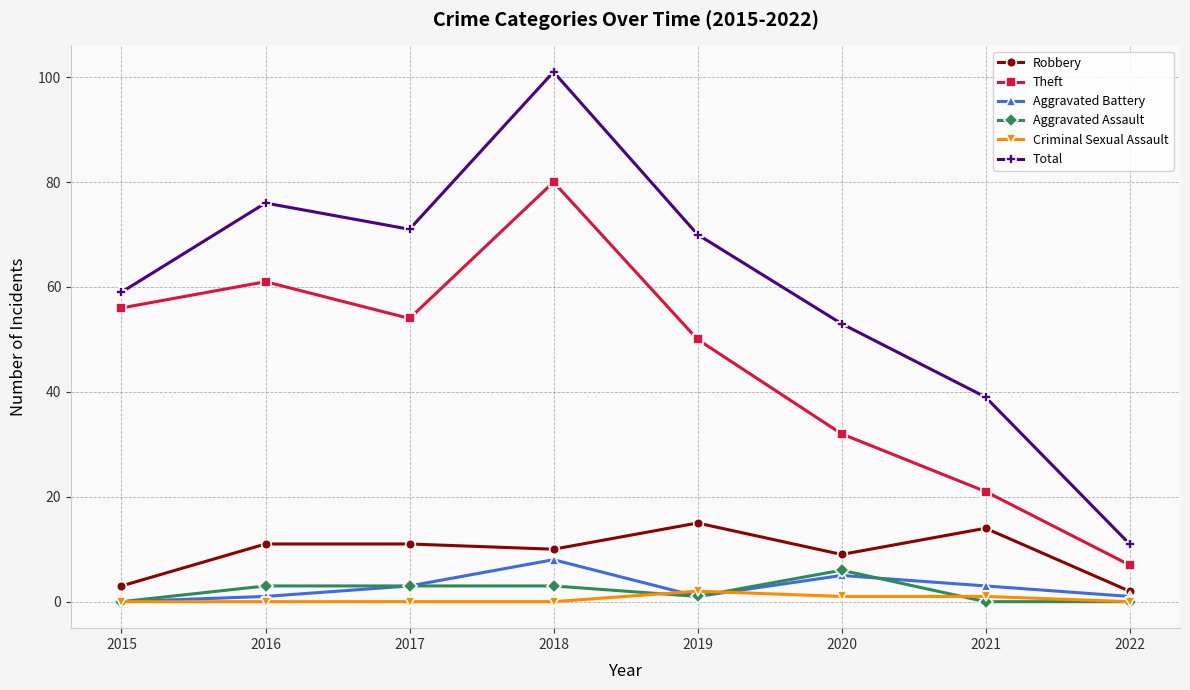

Is it true that Robbery equals 7 at 2017?

False